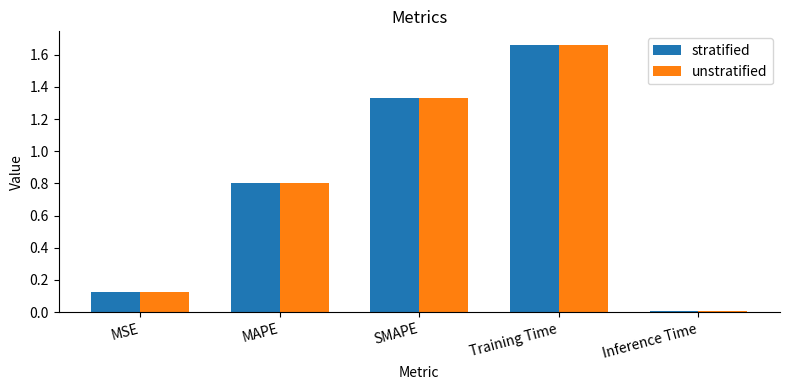

Is the value of stratified at Inference Time greater than the value of unstratified at MAPE?

No